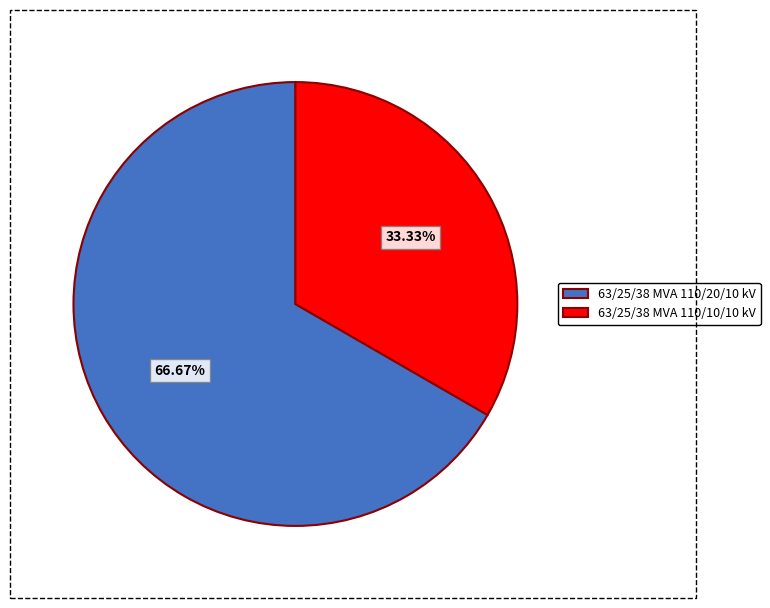

How many slices are in this pie chart?

2